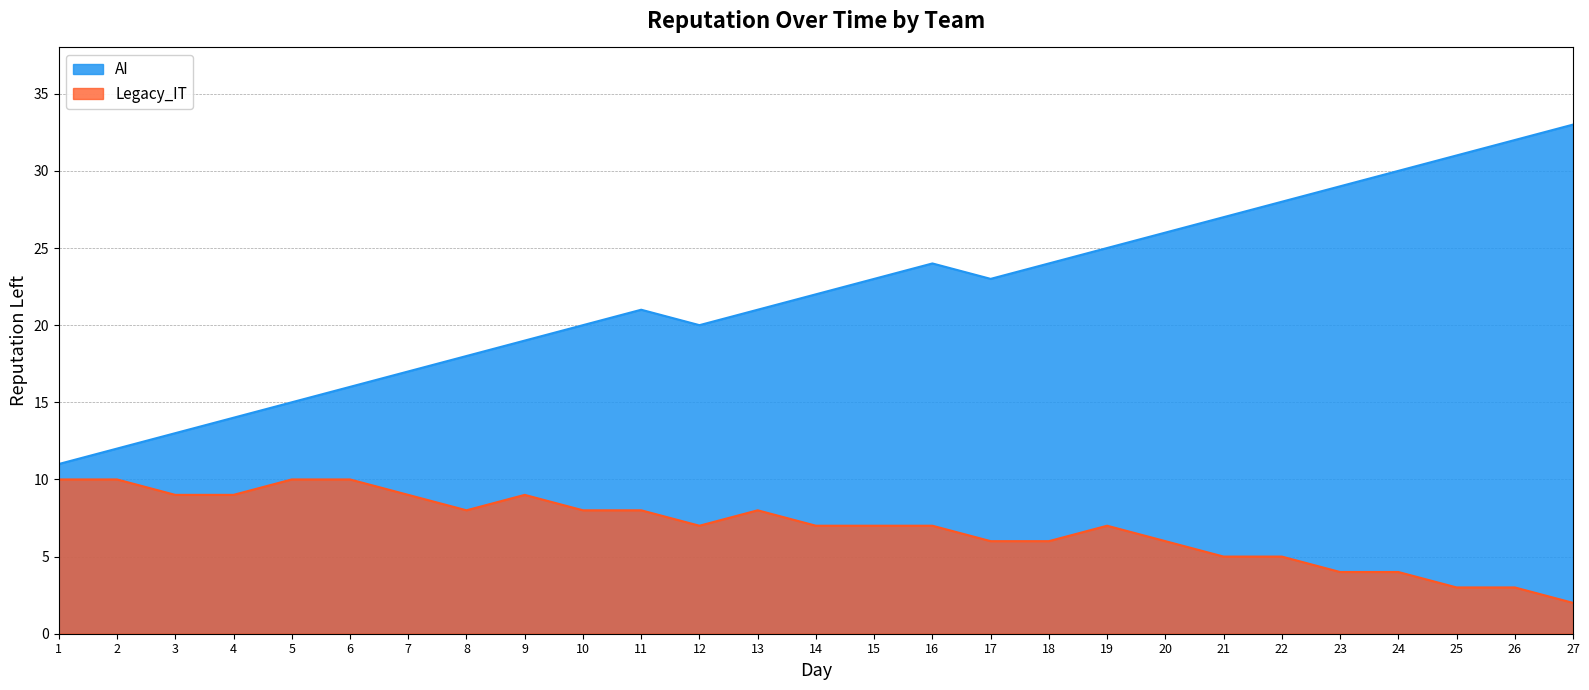

True or false: Legacy_IT and AI cross at least once.

False